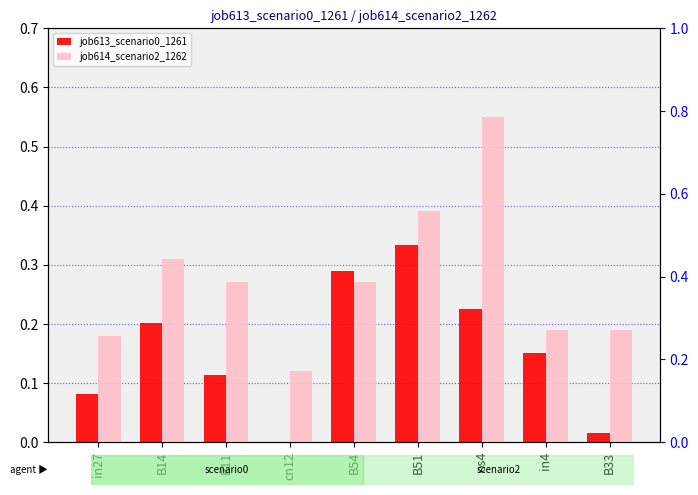

What is the difference between the job613_scenario0_1261 values at in27 and B14?

0.1